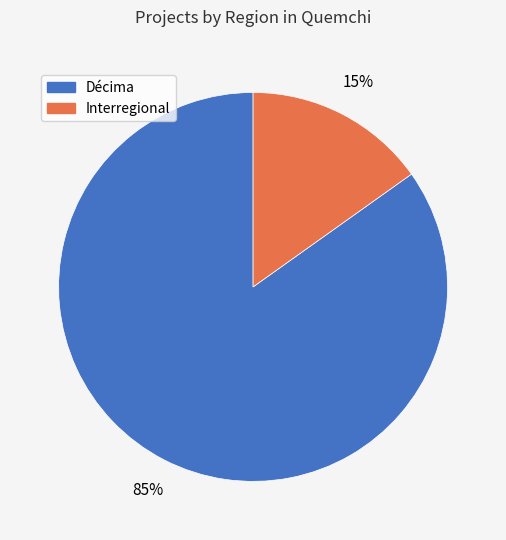

Rank the categories by value from highest to lowest.

Décima, Interregional